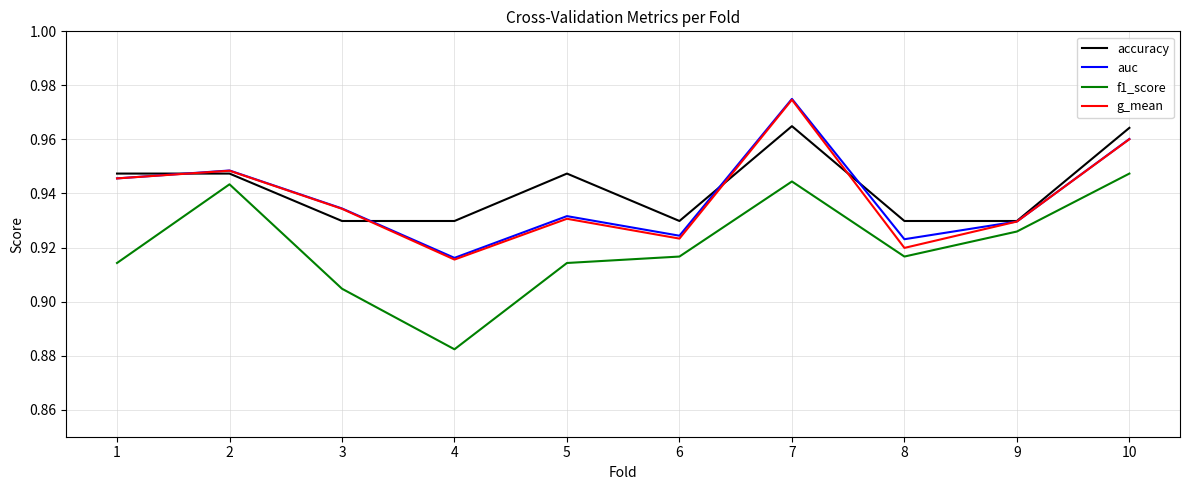

How many distinct data groups are displayed?

4